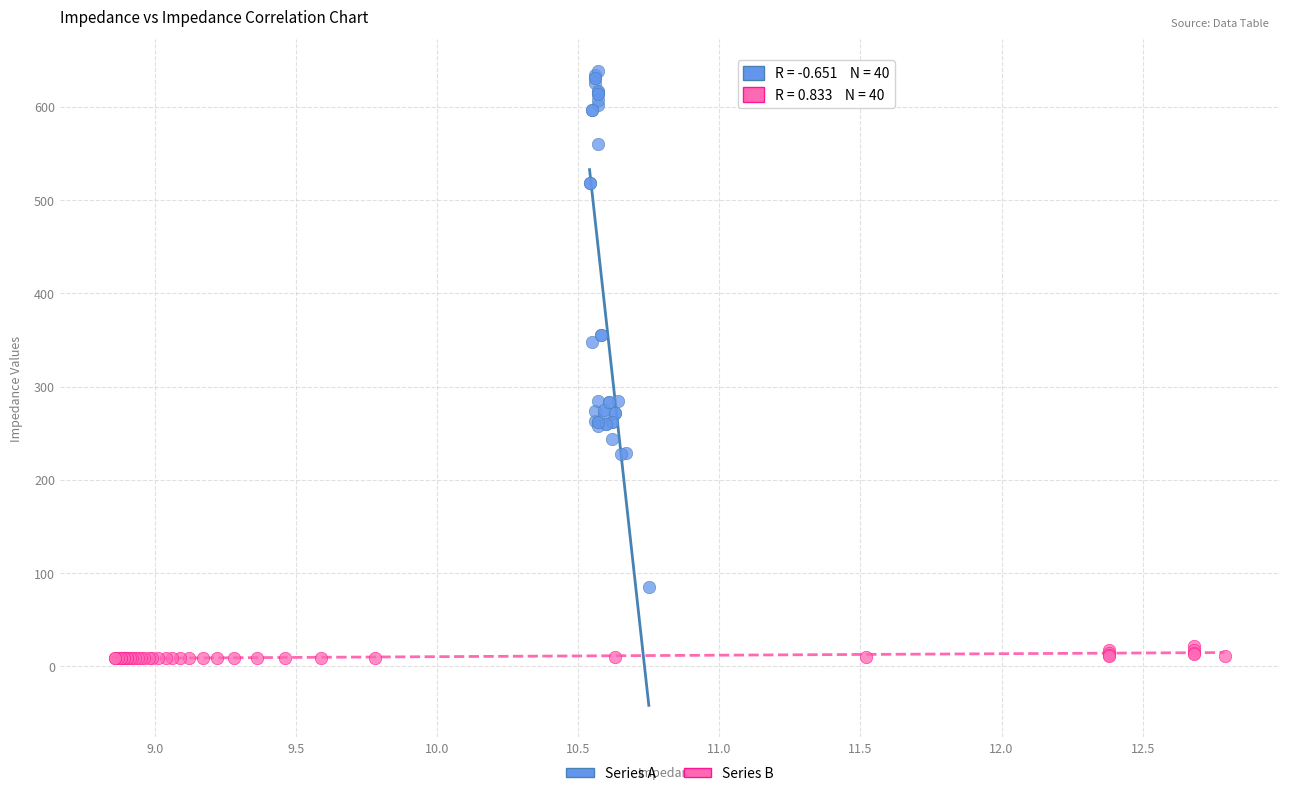

Which series has the widest spread of Y values?

Series A